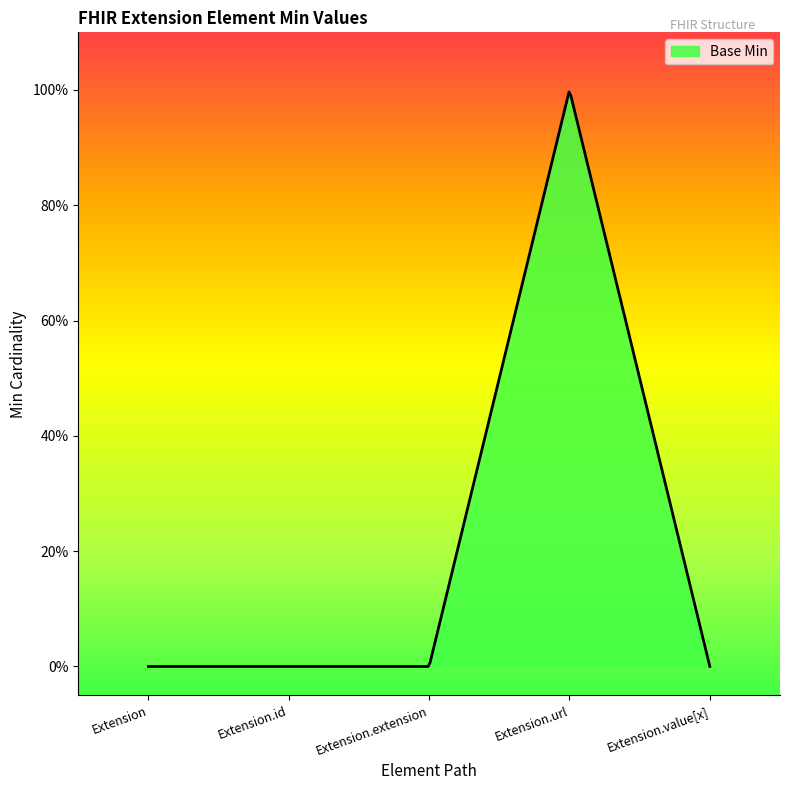

At which label is the value closest to 0?

Extension